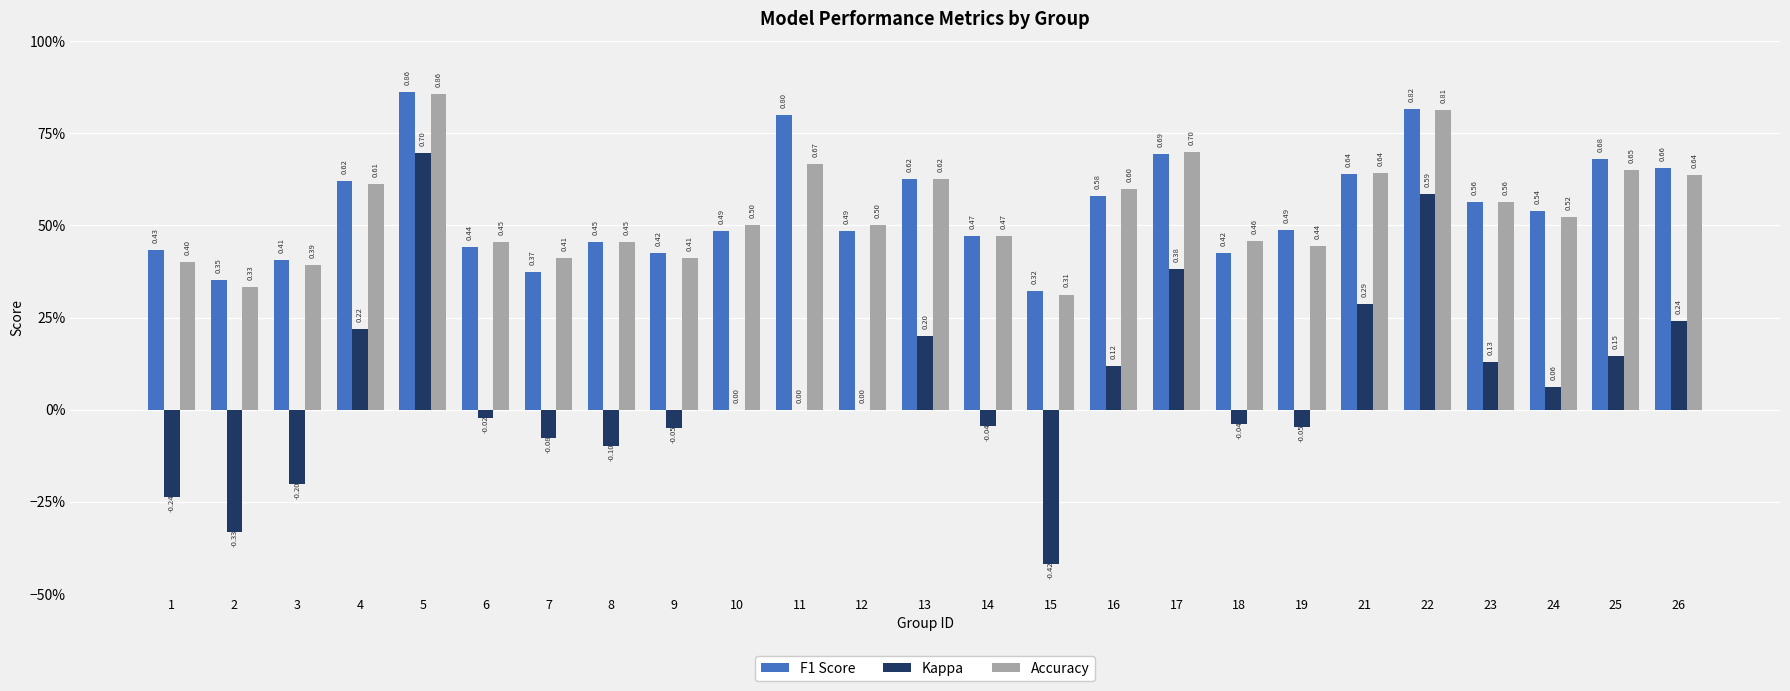

Are the bars grouped side by side (vs. stacked)?

Yes